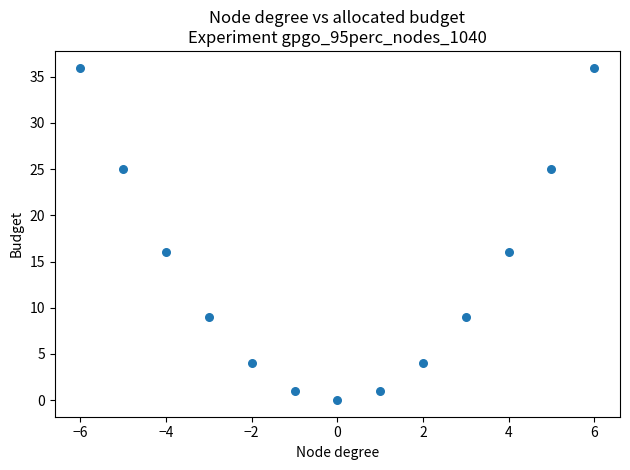

What is the range of X values (max minus min)?

12